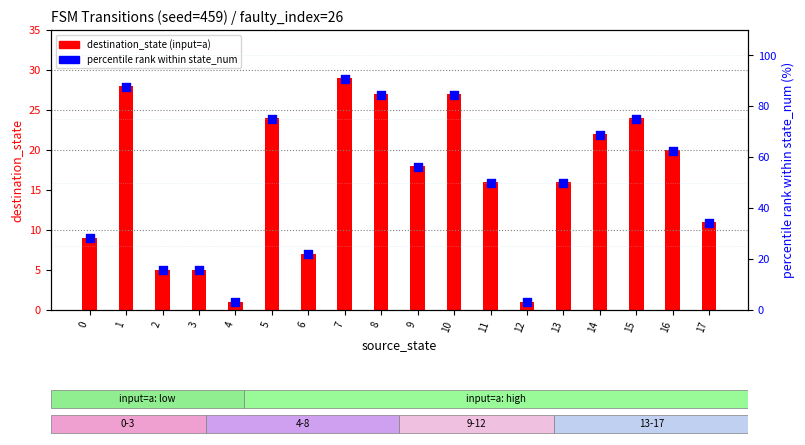

Is the value of destination_state (input=a) at 16 greater than the value of percentile rank within state_num at 6?

No